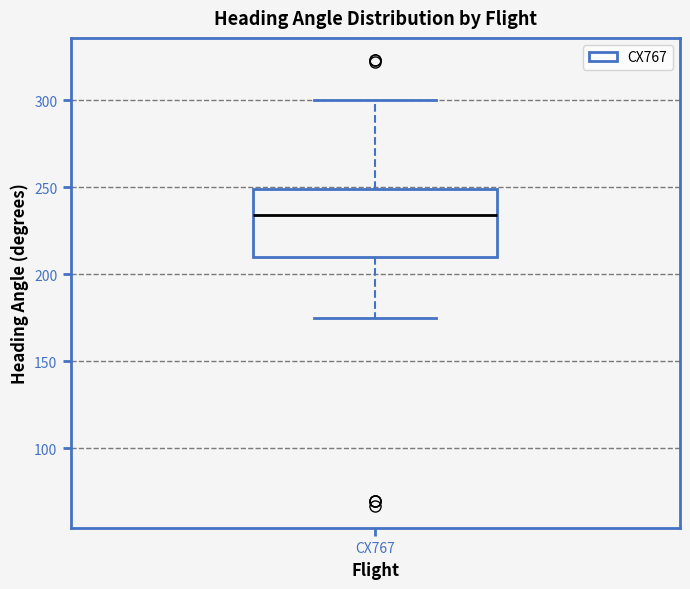

Read this box plot against the y-axis: the position of the median line, the range covered by the box, and the ends of both whiskers. The values are not printed on the chart, so give them approximately, as read against the axis.

median 235, box 210 to 250, whiskers 175 to 300